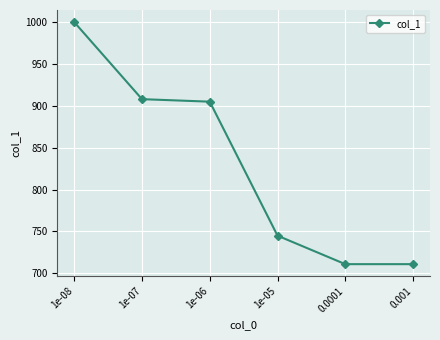

Read the value at 0.0001, to the nearest 10.

710